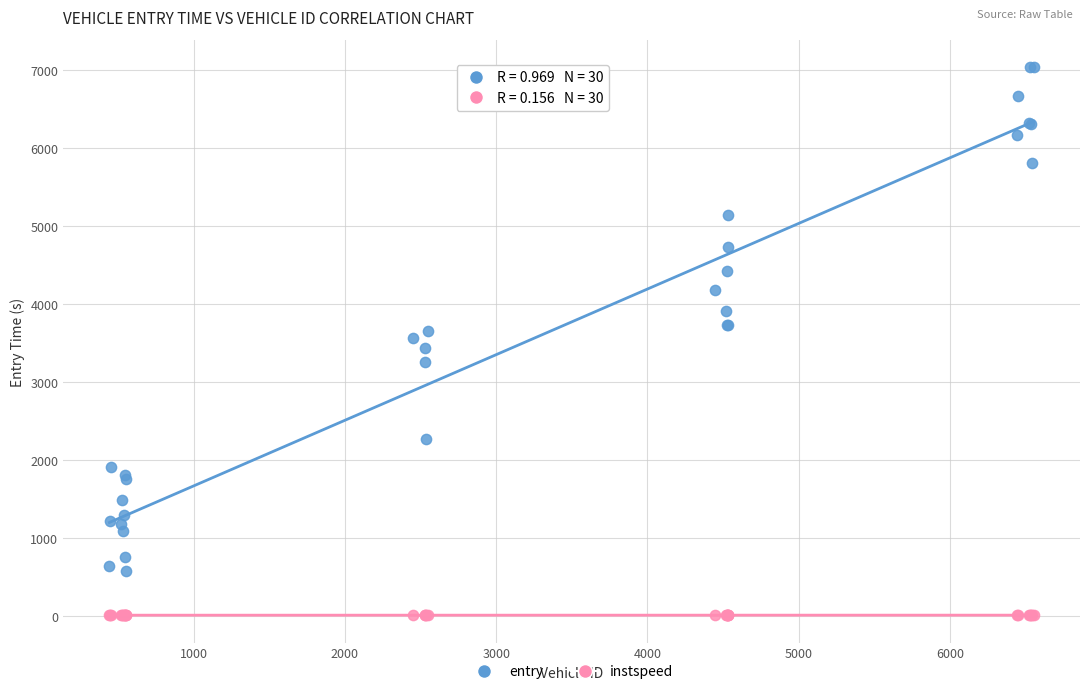

Which series has the widest spread of Y values?

entry